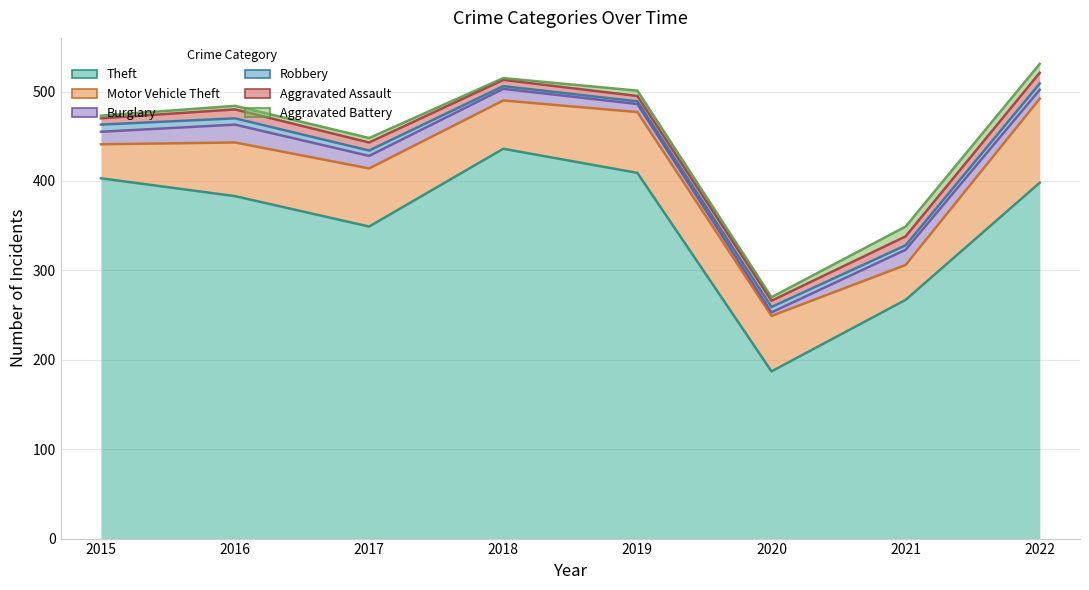

Which series has the largest total across all categories?

Theft